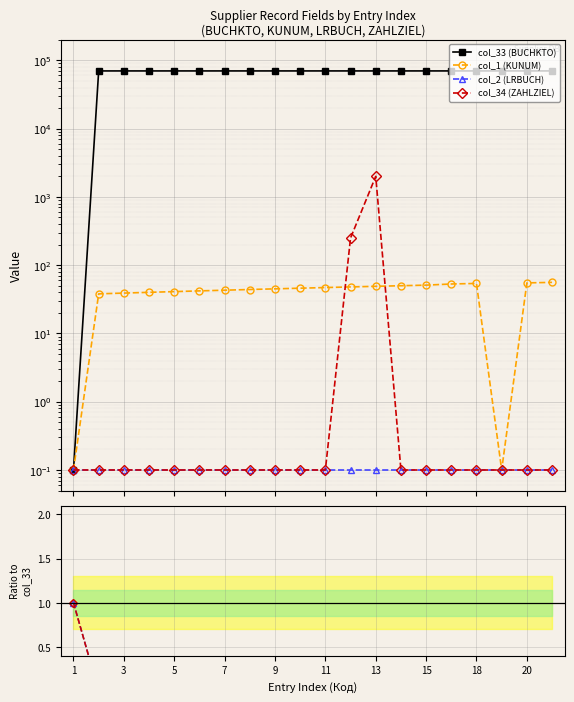

What is the greatest value displayed?

70021.0